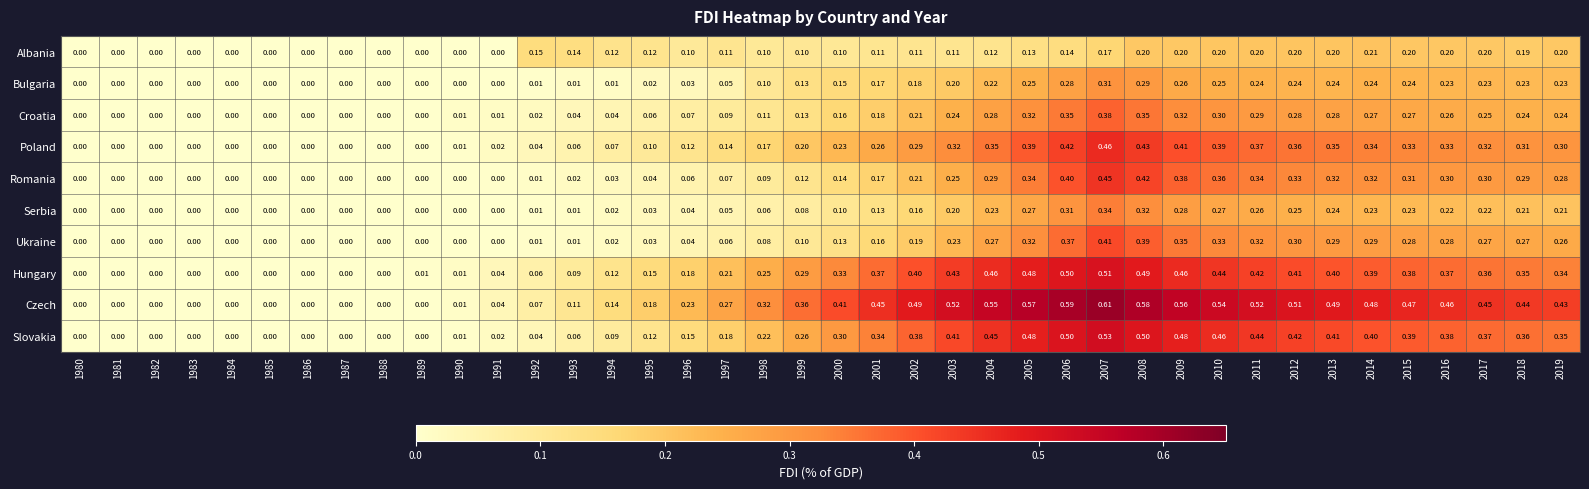

Rank the series by their maximum value, from highest to lowest.

Czech, Slovakia, Hungary, Poland, Romania, Ukraine, Croatia, Serbia, Bulgaria, Albania